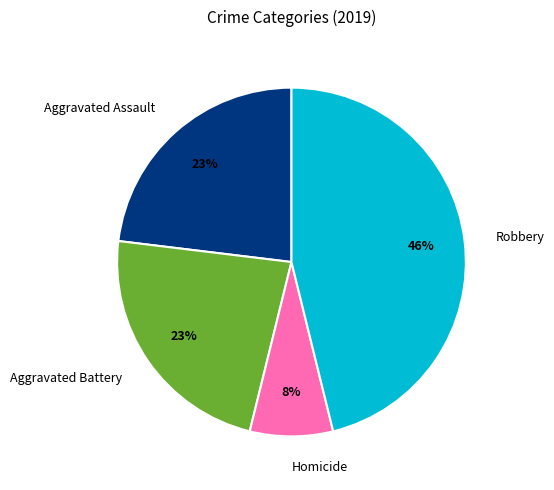

How many slices are in this pie chart?

4